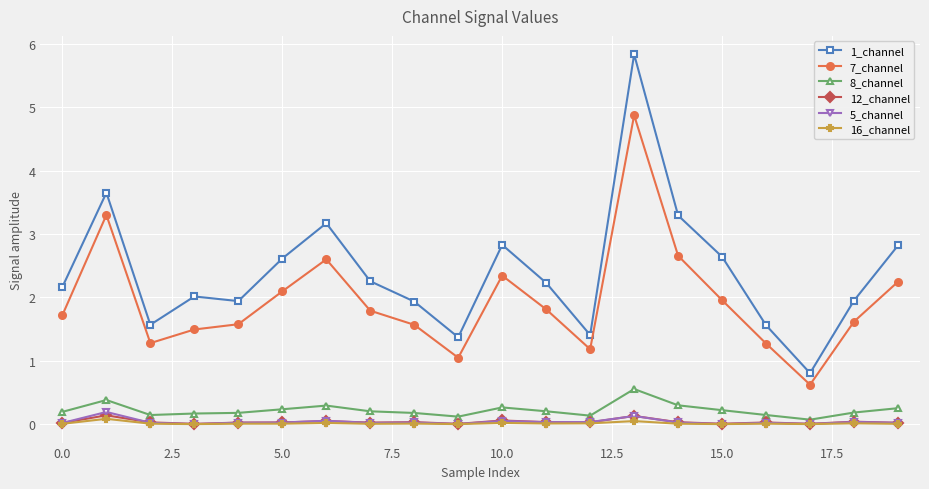

What is the value of the 1_channel point at the 18th from the left?

0.8